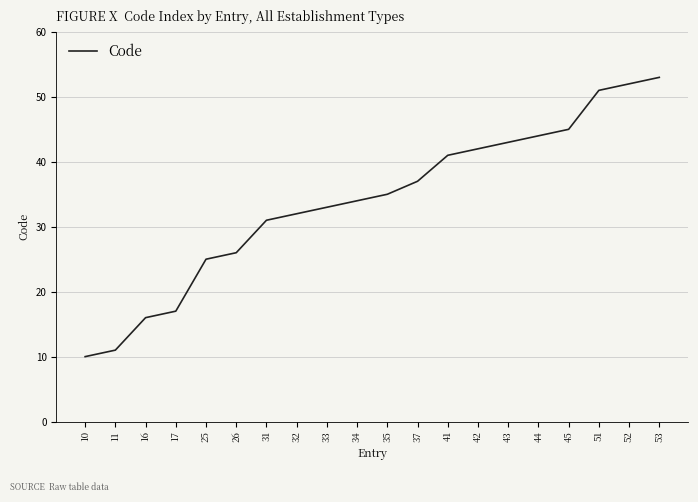

List the labels in order of value, smallest first.

10, 11, 16, 17, 25, 26, 31, 32, 33, 34, 35, 37, 41, 42, 43, 44, 45, 51, 52, 53